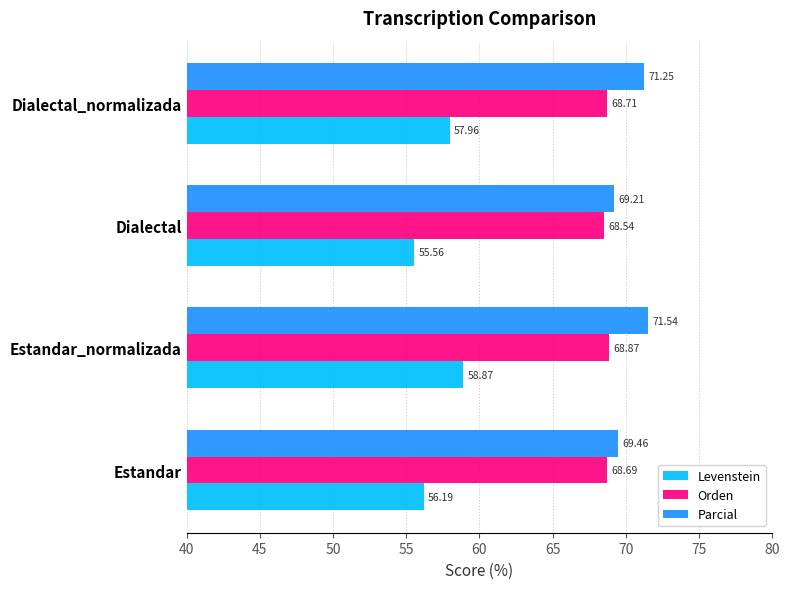

What is the sum of the Orden values at Dialectal_normalizada and Estandar_normalizada?

137.6